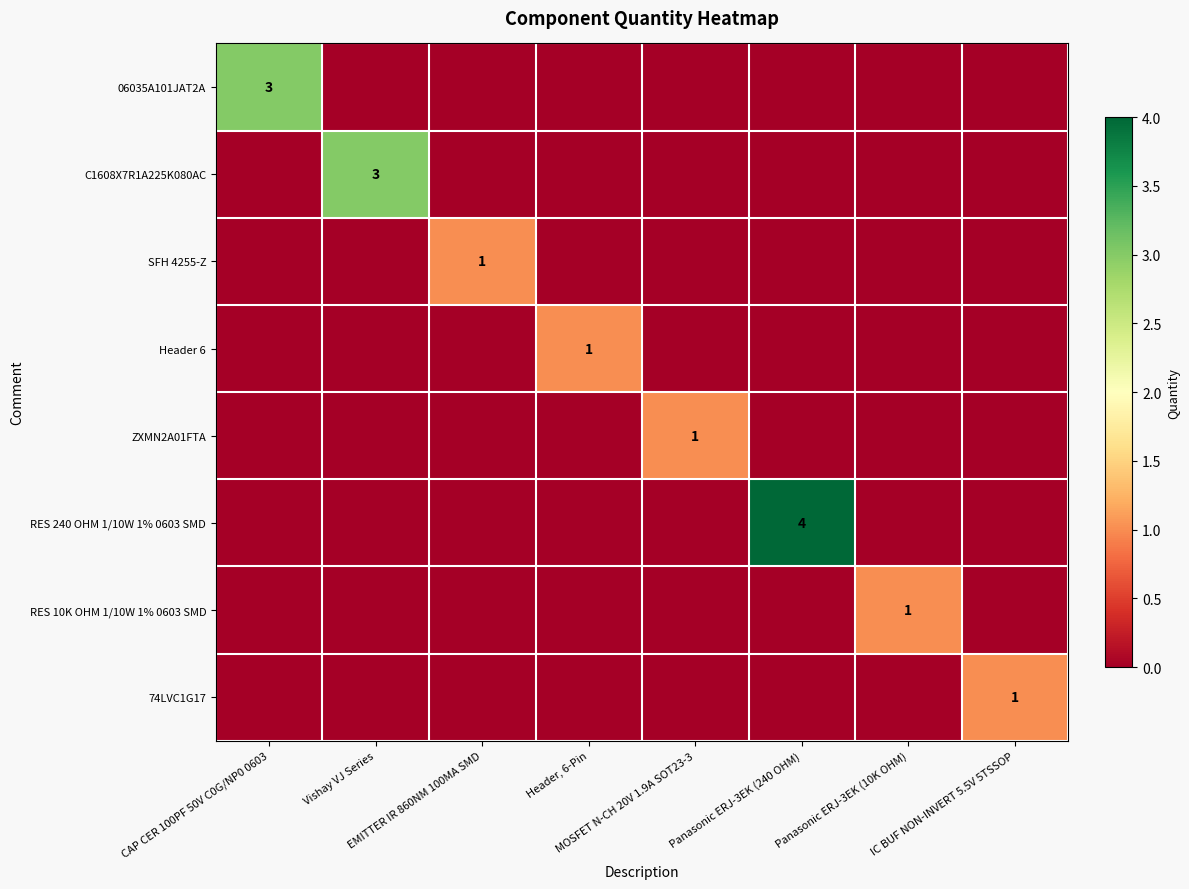

Which series changed the most between CAP CER 100PF 50V C0G/NP0 0603 and MOSFET N-CH 20V 1.9A SOT23-3?

06035A101JAT2A